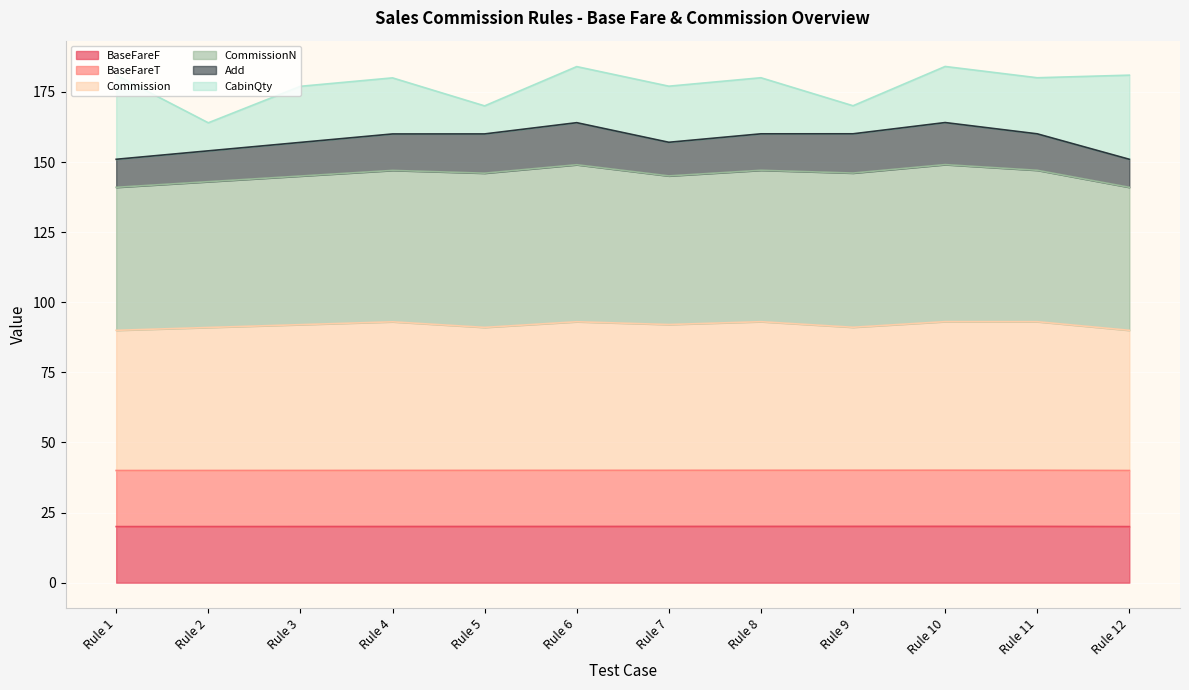

What is the total value across all series at Rule 3?

177.0